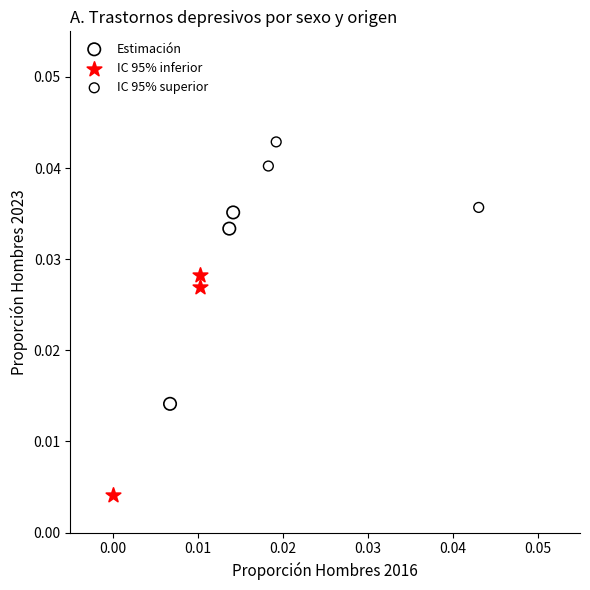

Which series has the largest Y range (max minus min)?

IC 95% inferior